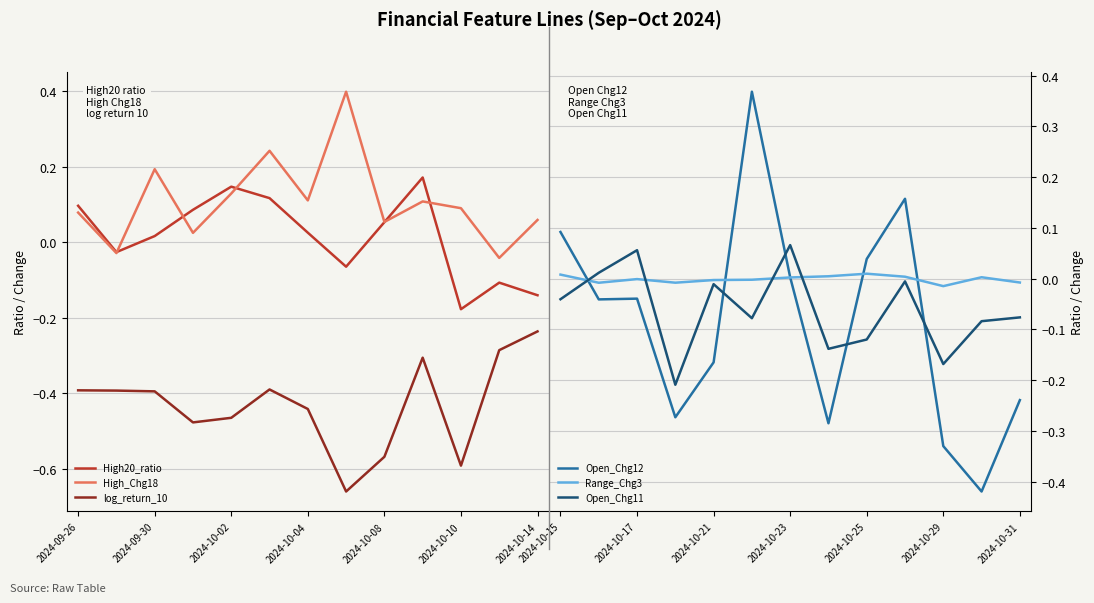

Reading left to right, list all the values displayed in this chart.

High20_ratio: 0.1	-0.0	0.0	0.1	0.1	0.1	0.0	-0.1	0.1	0.2	-0.2	-0.1	-0.1
High_Chg18: 0.1	-0.0	0.2	0.0	0.1	0.2	0.1	0.4	0.1	0.1	0.1	-0.0	0.1
log_return_10: -0.4	-0.4	-0.4	-0.5	-0.5	-0.4	-0.4	-0.7	-0.6	-0.3	-0.6	-0.3	-0.2
Open_Chg12: 0.1	-0.0	-0.0	-0.3	-0.2	0.4	0.0	-0.3	0.0	0.2	-0.3	-0.4	-0.2
Range_Chg3: 0.0	-0.0	-0.0	-0.0	-0.0	-0.0	0.0	0.0	0.0	0.0	-0.0	0.0	-0.0
Open_Chg11: -0.0	0.0	0.1	-0.2	-0.0	-0.1	0.1	-0.1	-0.1	-0.0	-0.2	-0.1	-0.1